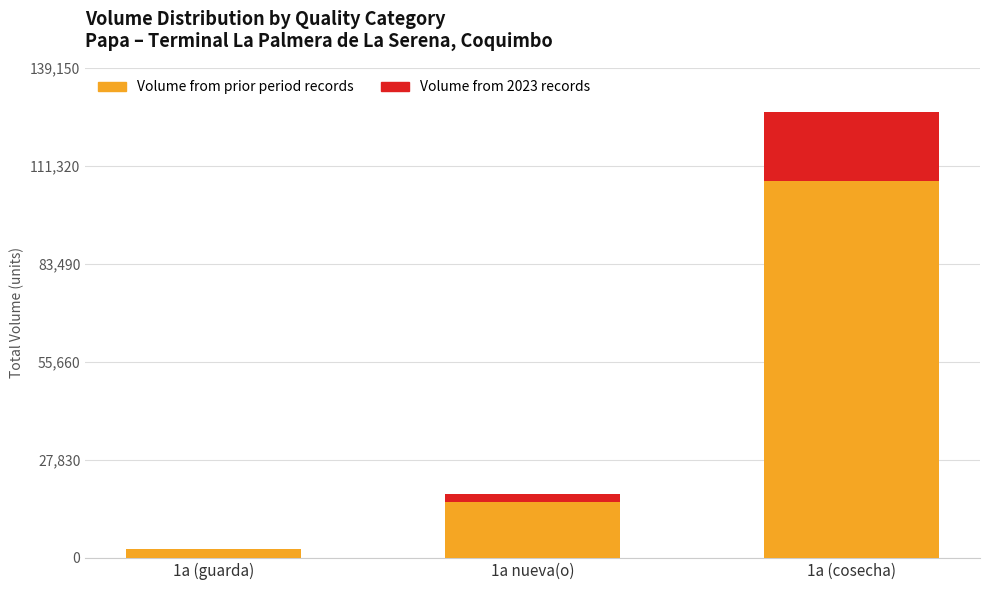

At which category is the sum across all series the highest?

1a (cosecha)